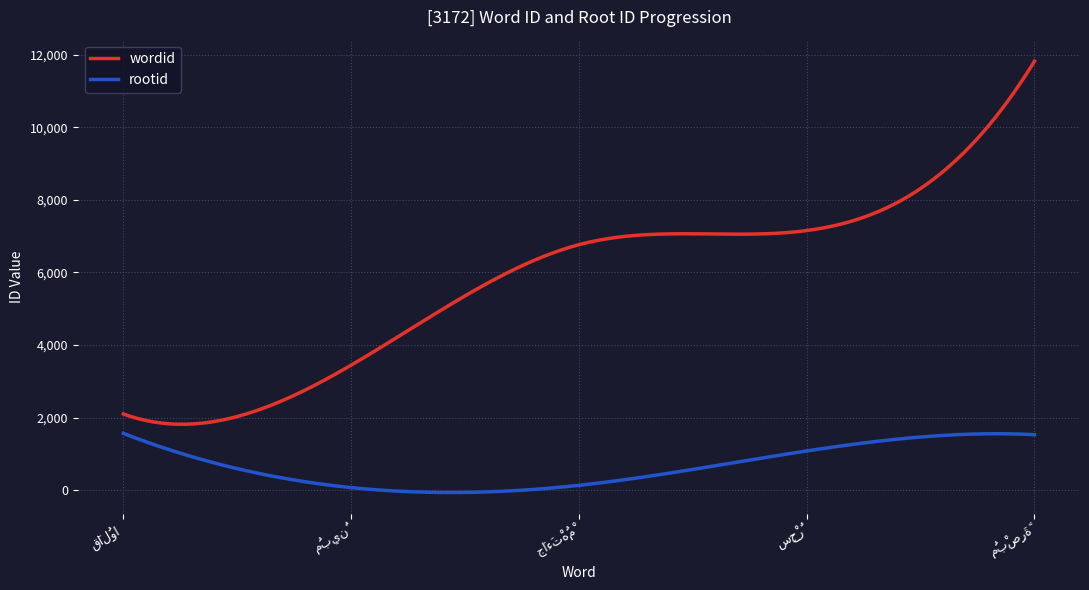

Rank the series by their average value, from lowest to highest.

rootid, wordid